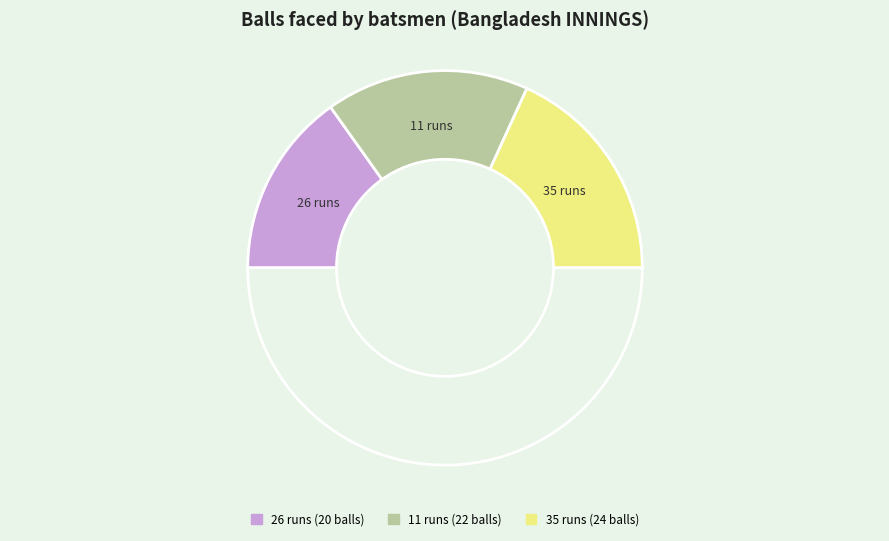

How many slices are in this pie chart?

4